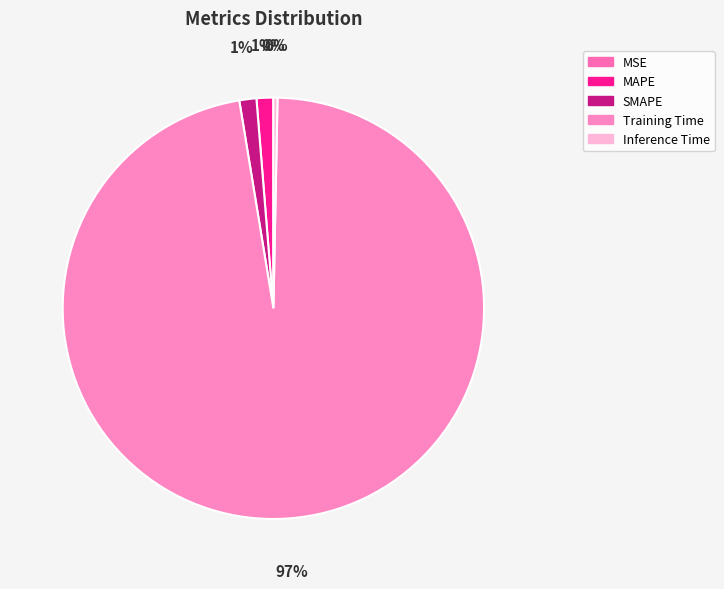

Which has a higher value, Training Time or MAPE?

Training Time